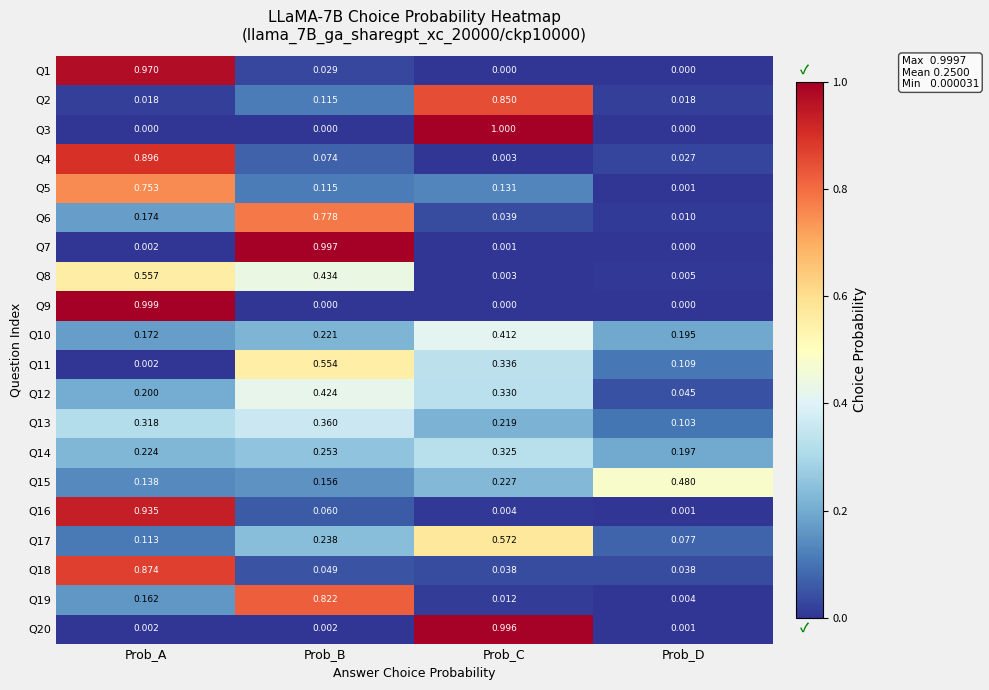

At which label does Q5 reach its peak?

Prob_A